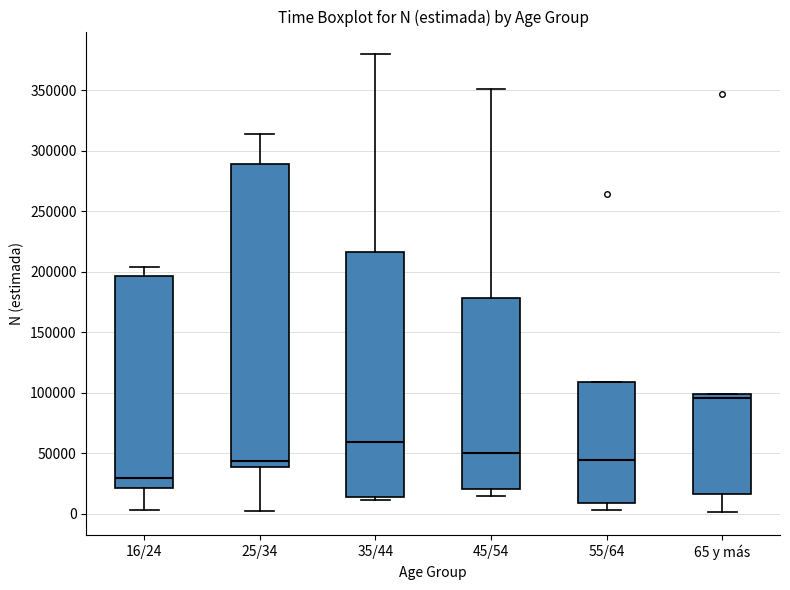

Reading left to right, read every box against the y-axis: the position of its median line, the range the box covers, and the ends of its whiskers. The values are not printed on the chart, so give them approximately, as read against the axis.

16/24: median 30000, box 20000 to 195000, whiskers 5000 to 205000
25/34: median 45000, box 40000 to 290000, whiskers 0 to 315000
35/44: median 60000, box 15000 to 215000, whiskers 10000 to 380000
45/54: median 50000, box 20000 to 180000, whiskers 15000 to 350000
55/64: median 45000, box 10000 to 110000, whiskers 5000 to 110000
65 y más: median 95000, box 15000 to 100000, whiskers 0 to 100000